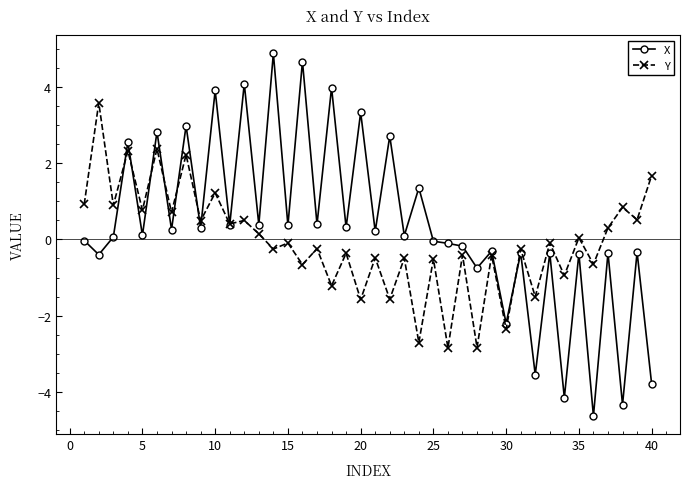

True or false: Y has more than 1 interior local peaks.

True